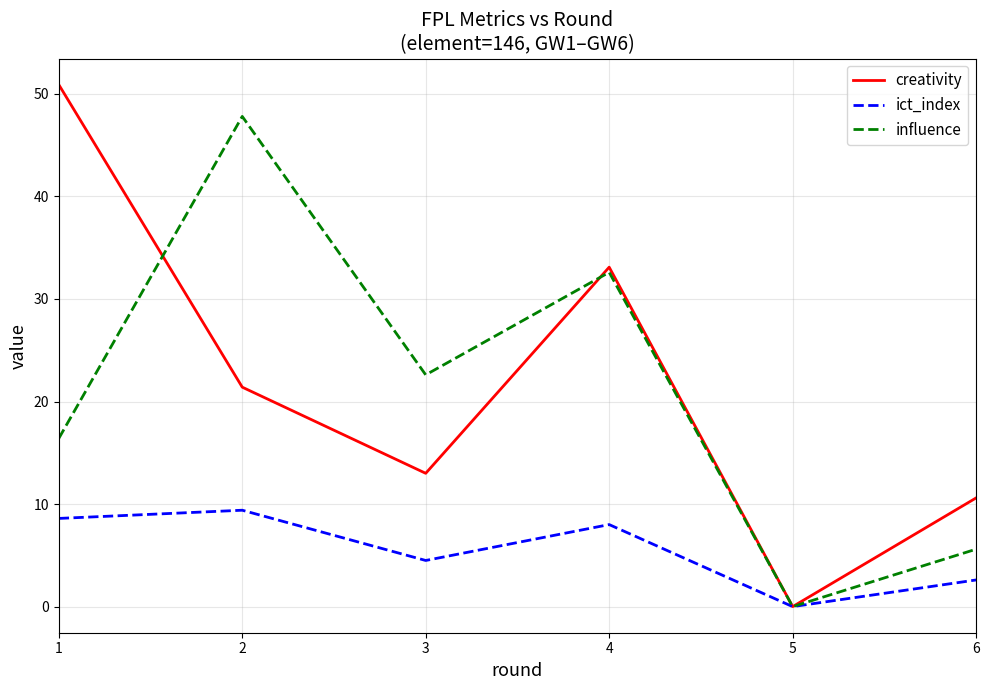

What is the sum of the ict_index values at 6 and 2?

12.0